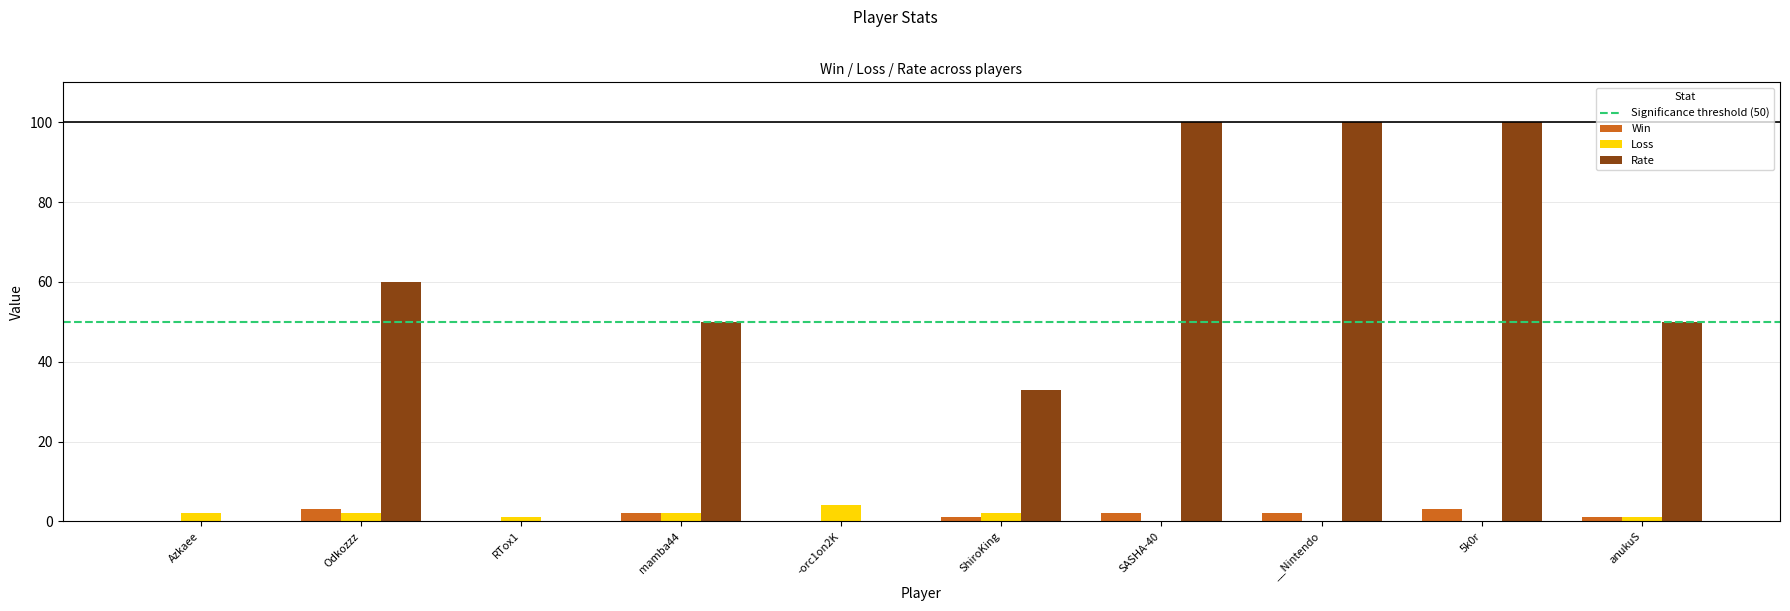

Which series changed the most between ShiroKing and 5k0r?

Rate